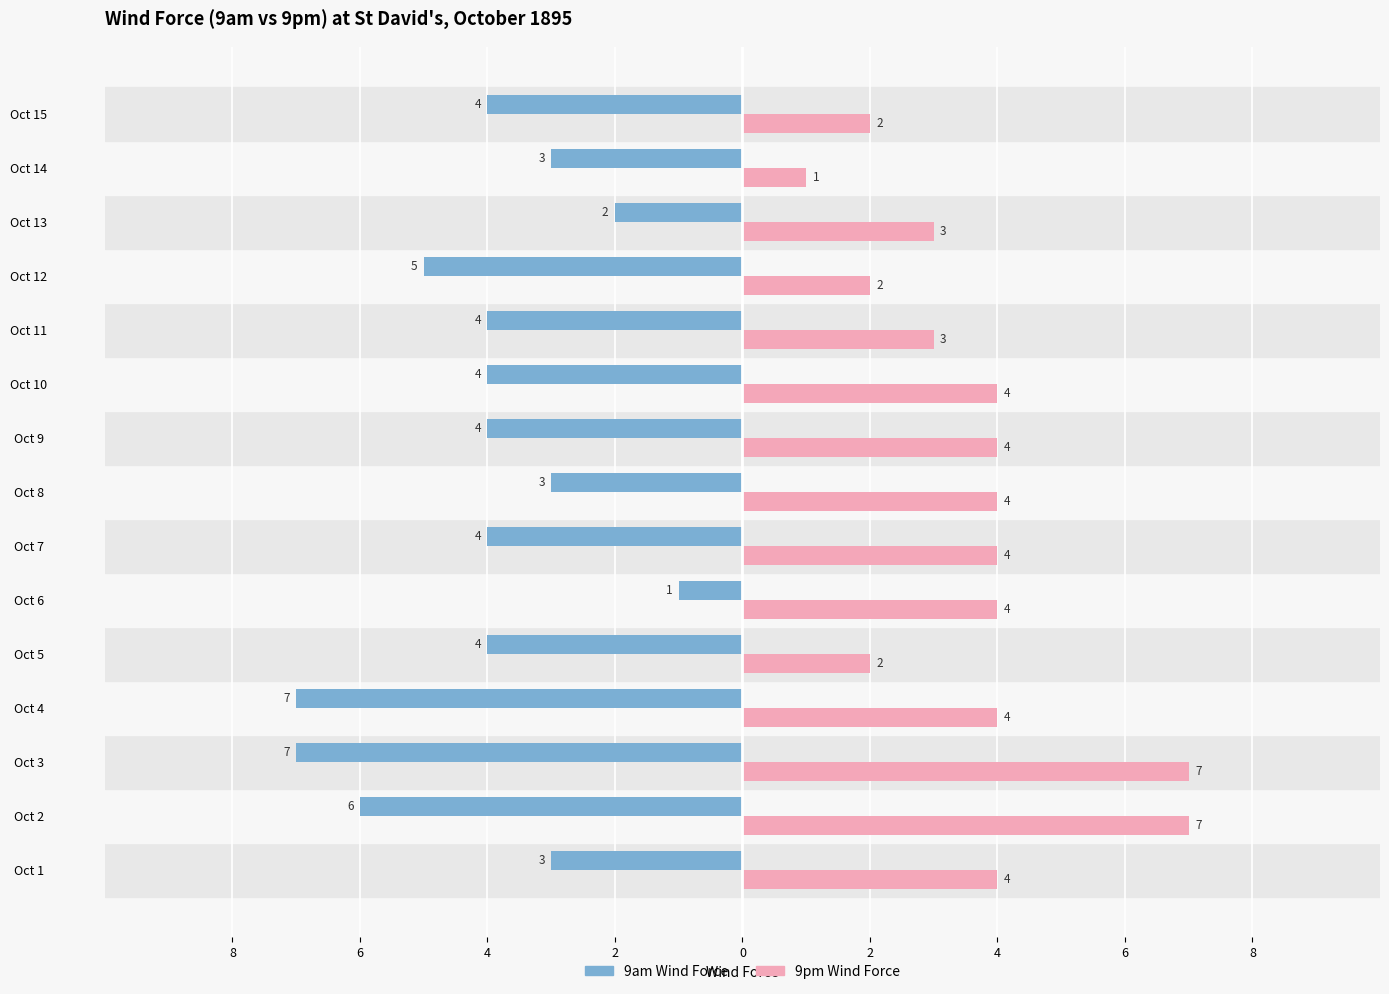

What is the label of the 10th bar from the right?

2